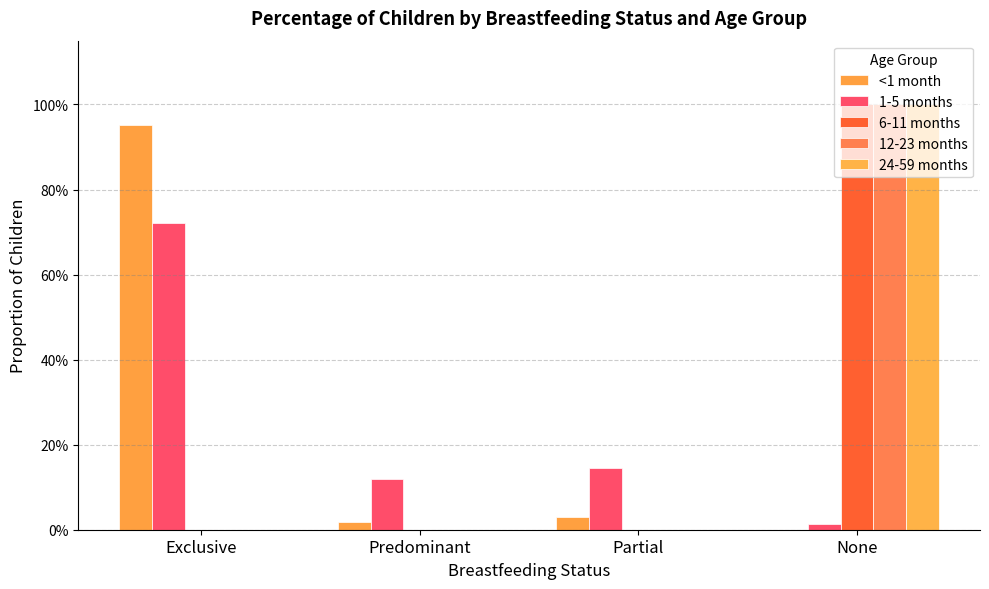

Reading left to right, what are all the values shown in this chart?

<1 month: Exclusive=1.0	Predominant=0.0	Partial=0.0	None=0.0
1-5 months: Exclusive=0.7	Predominant=0.1	Partial=0.1	None=0.0
6-11 months: Exclusive=0.0	Predominant=0.0	Partial=0.0	None=1.0
12-23 months: Exclusive=0.0	Predominant=0.0	Partial=0.0	None=1.0
24-59 months: Exclusive=0.0	Predominant=0.0	Partial=0.0	None=1.0